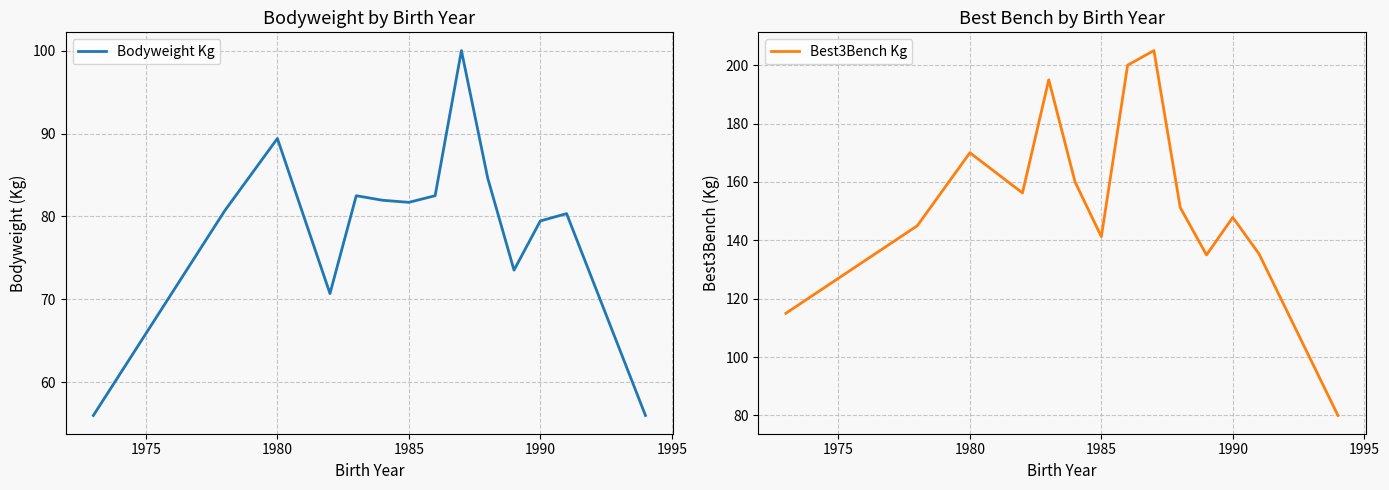

True or false: Bodyweight Kg has more than 2 points higher than both neighbors.

True